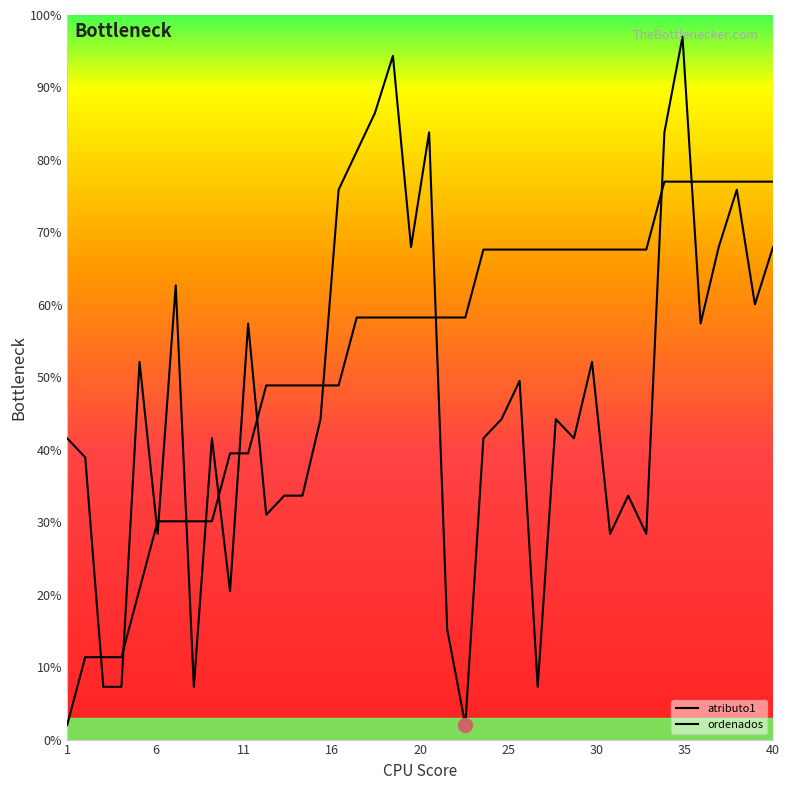

Does the chart display data point markers on the line(s)?

No